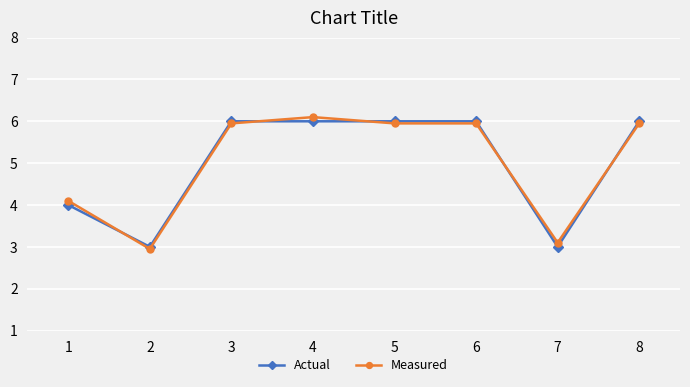

Rank the series at 7 from lowest to highest value.

Actual, Measured